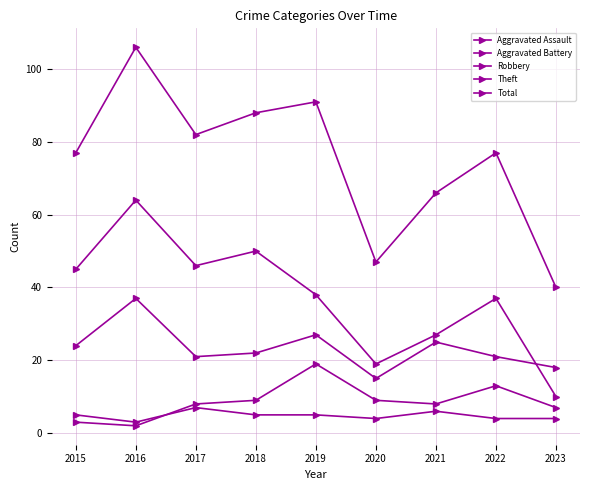

How many lines are shown in the chart?

5